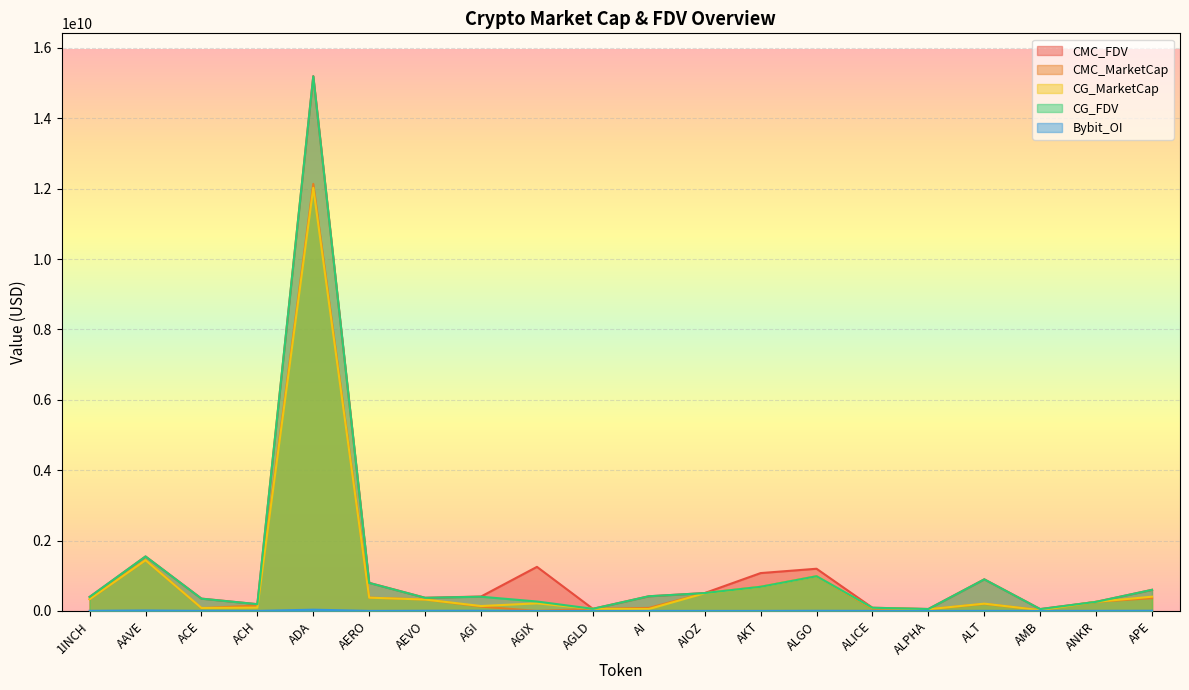

What is the sum of all CG_FDV values?

24137179028.0